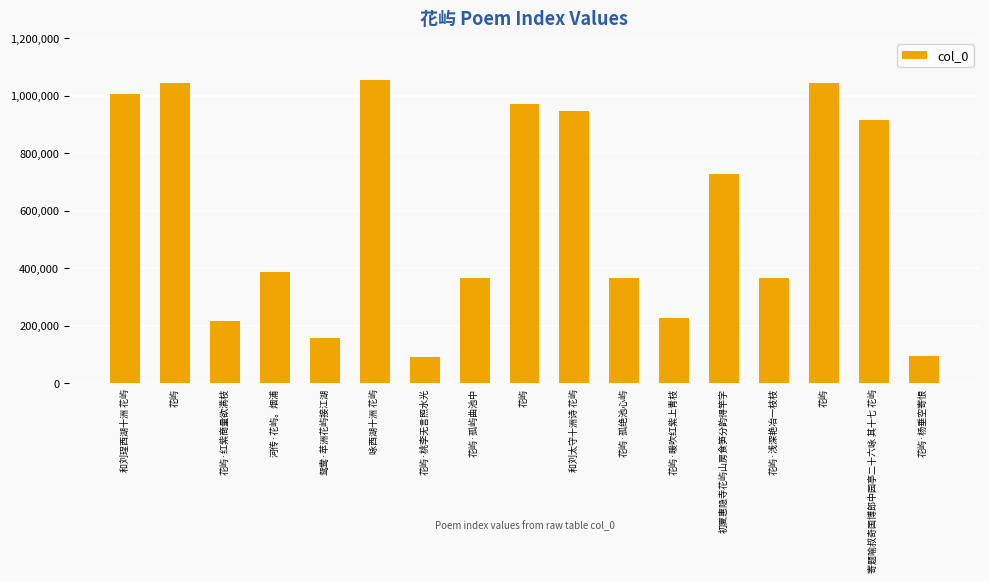

True or false: the data shows 42841 at 花屿·桃李无言照水光.

False